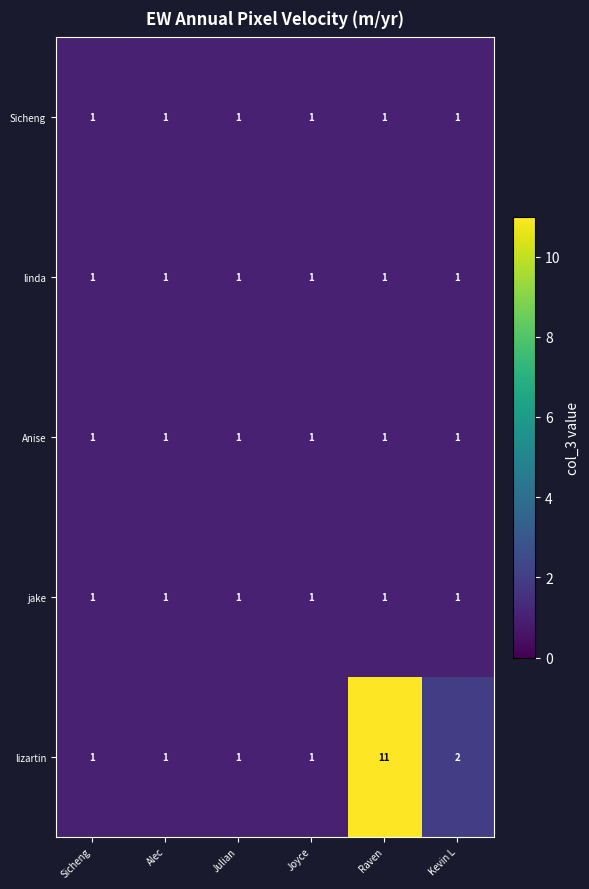

Which series has the widest spread of values?

lizartin